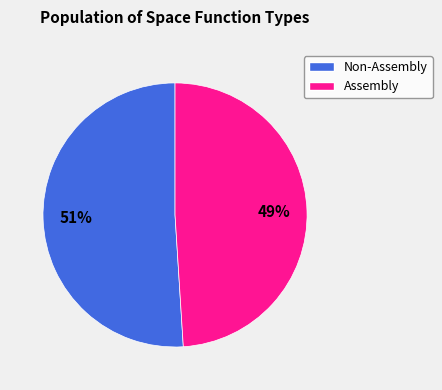

To the nearest percent, what is the average slice percentage?

50%